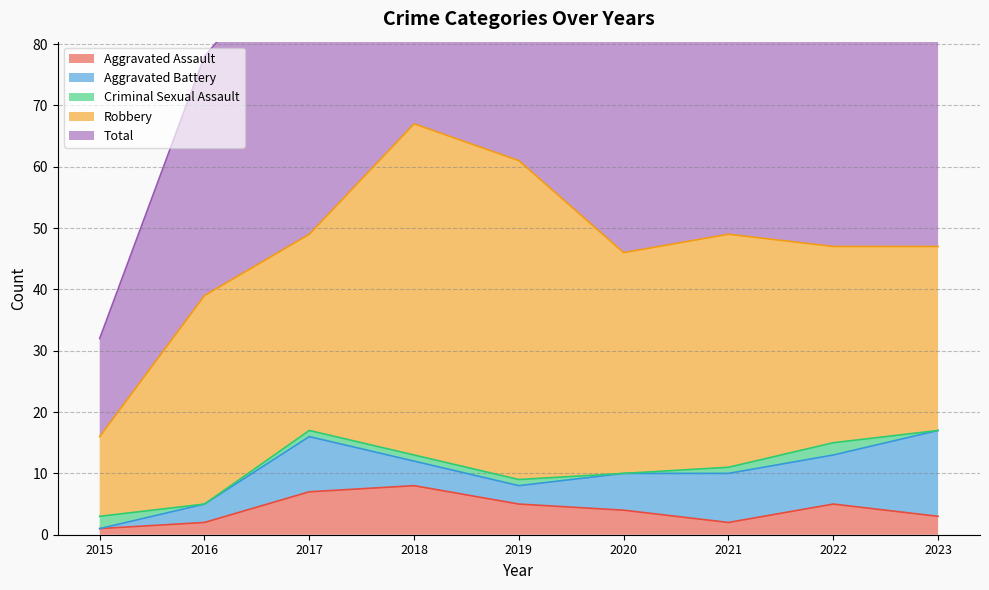

Which series changed the most between 2020 and 2021?

Total